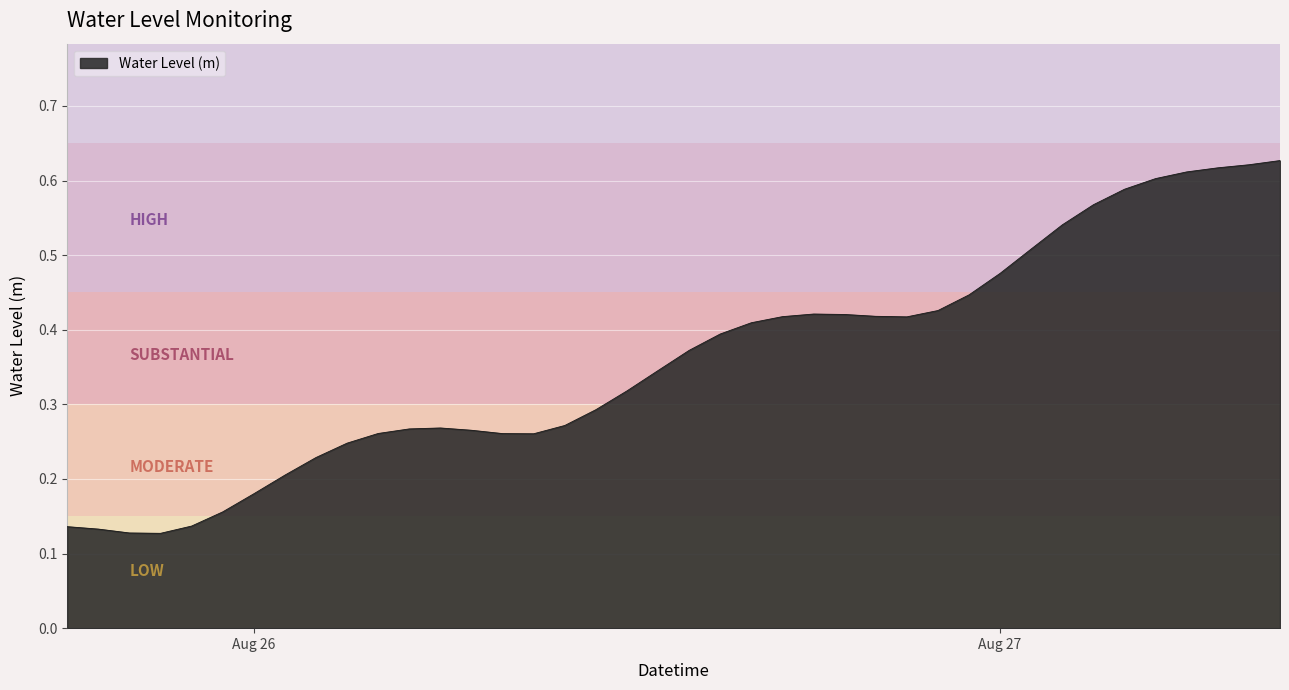

What is the difference between the maximum and minimum values?

0.5